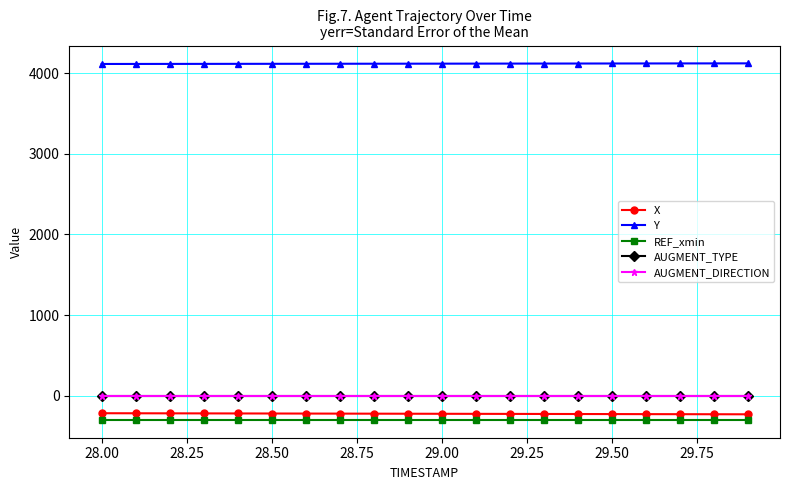

What is the minimum value shown in the chart?

-299.4